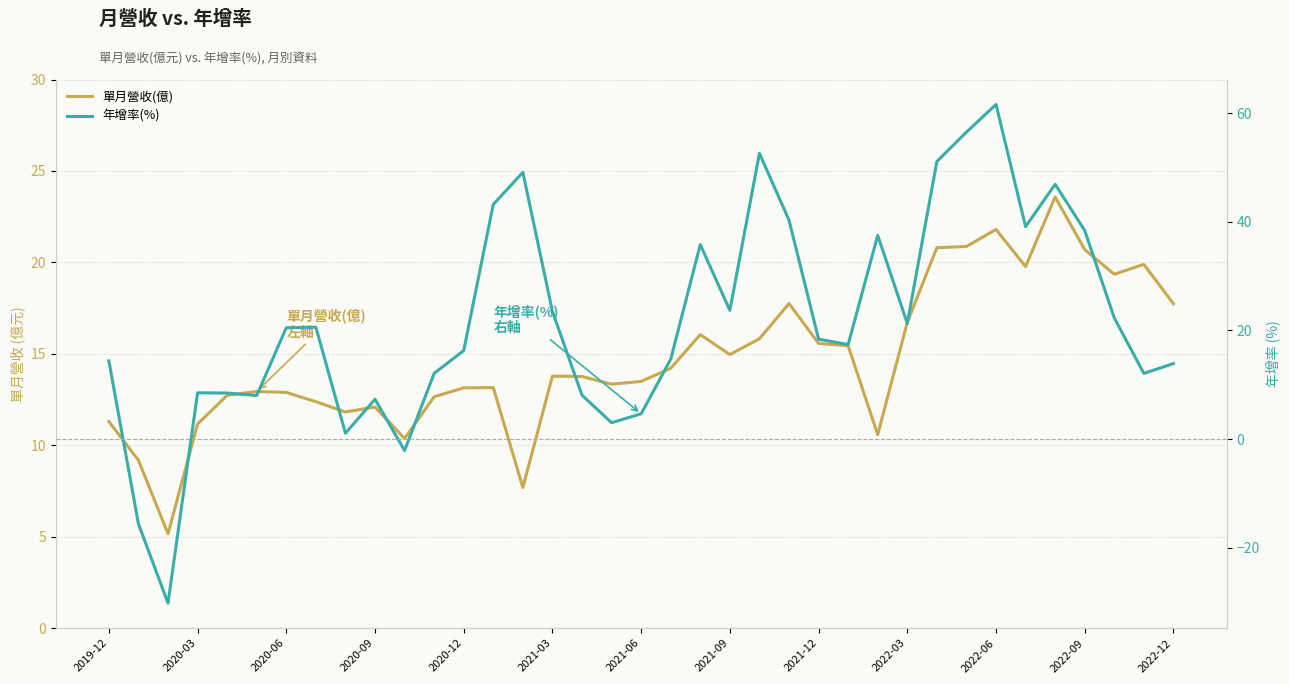

How many series are shown in this chart?

2